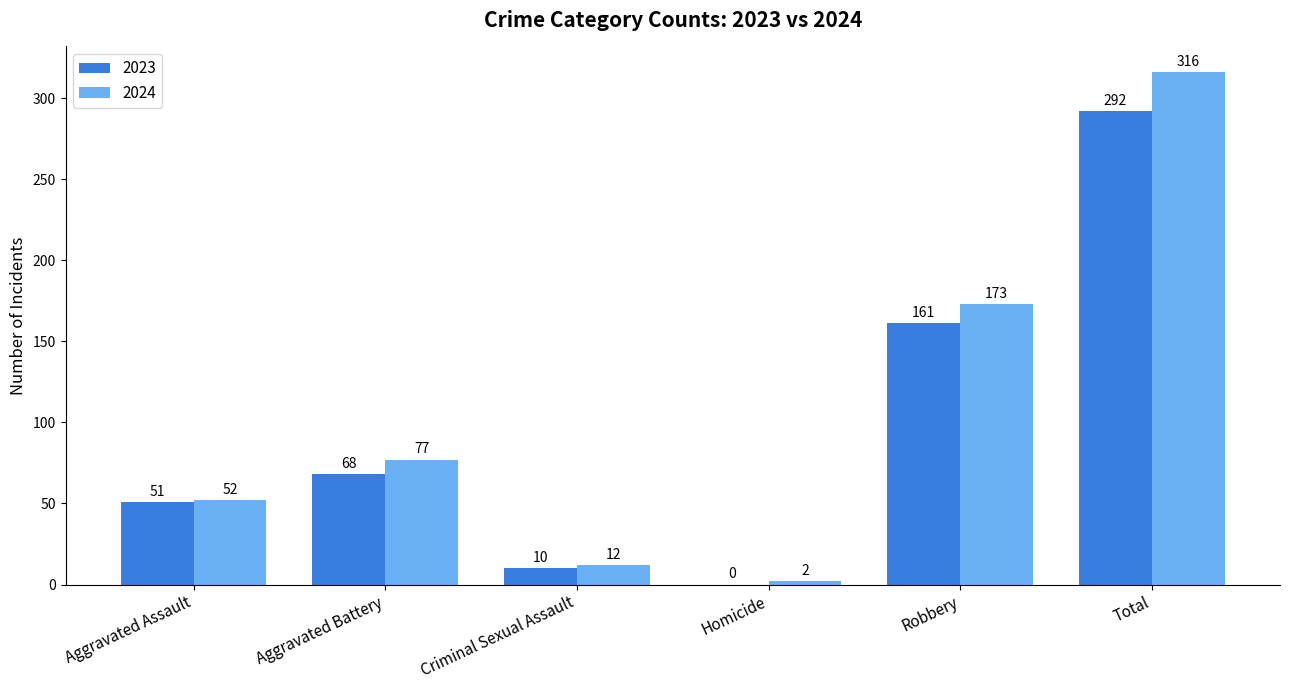

How many data points does each series have?

6